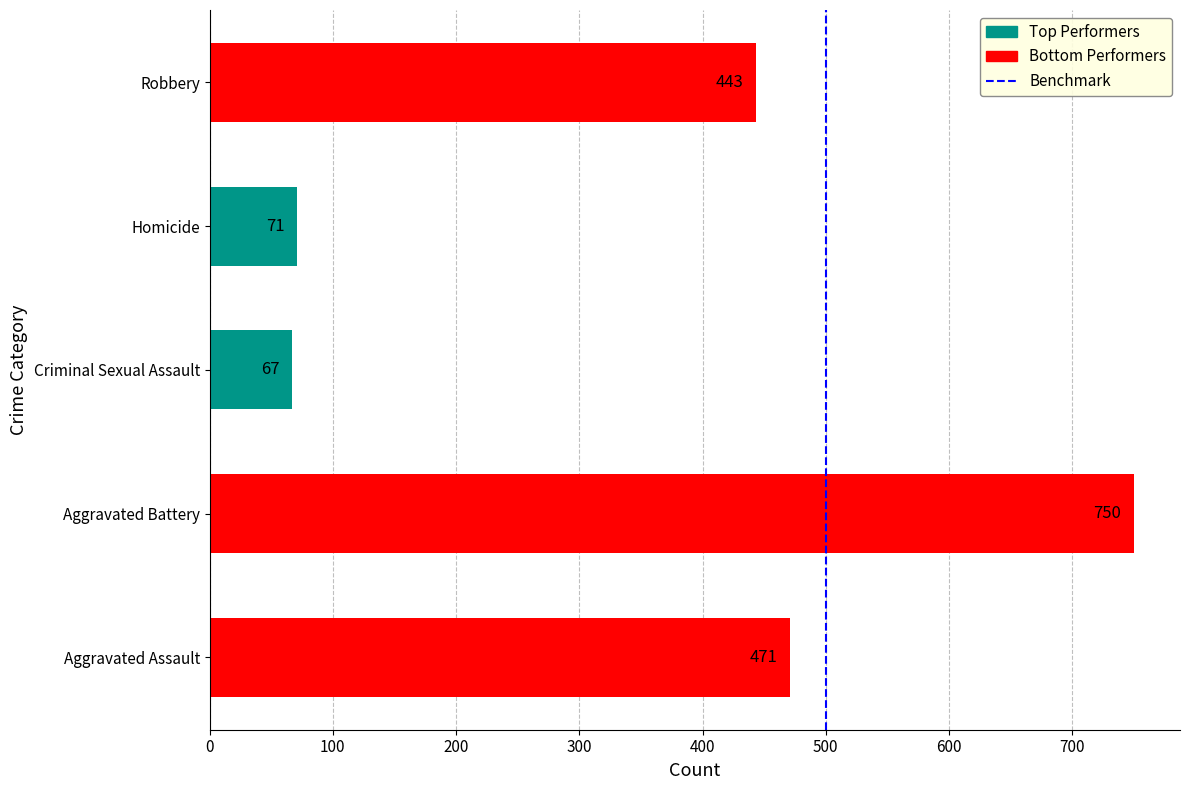

How many data points are less than 443?

2